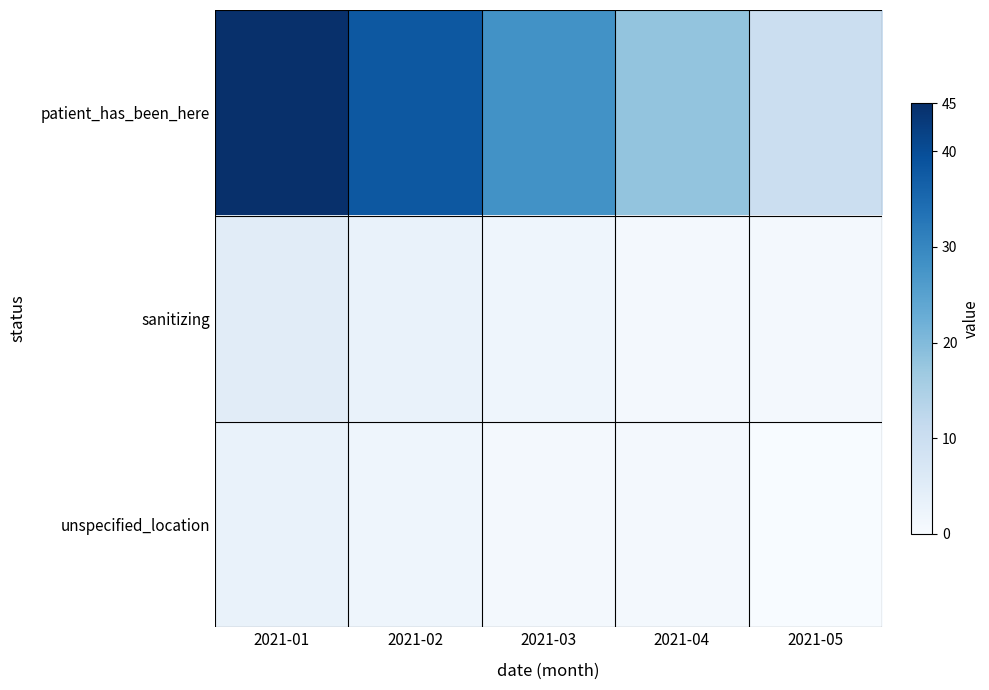

Which category has the lowest value across all series?

2021-05